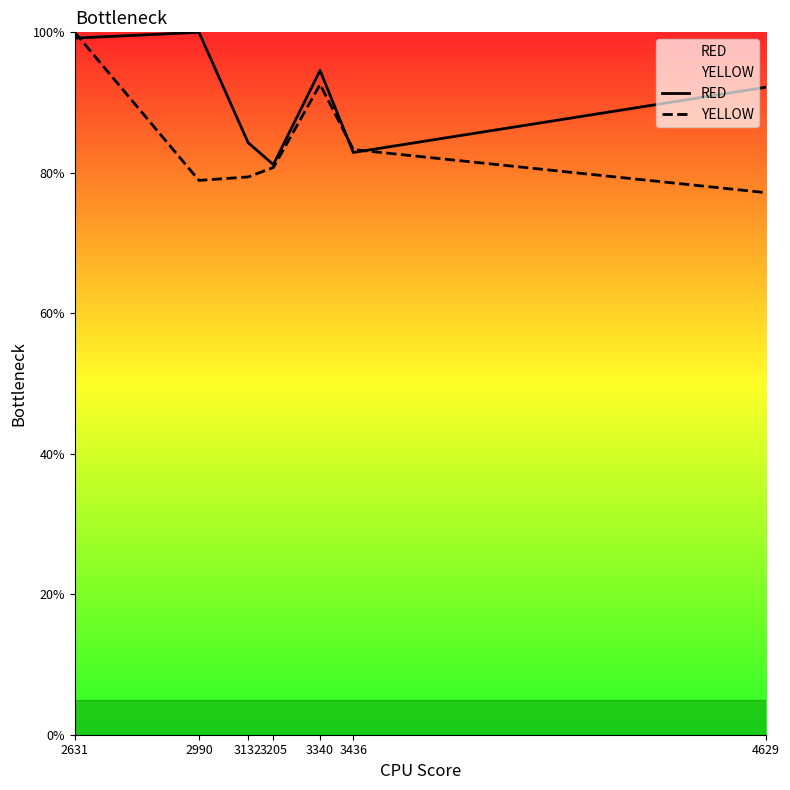

What are all the series names shown in the legend?

RED, YELLOW